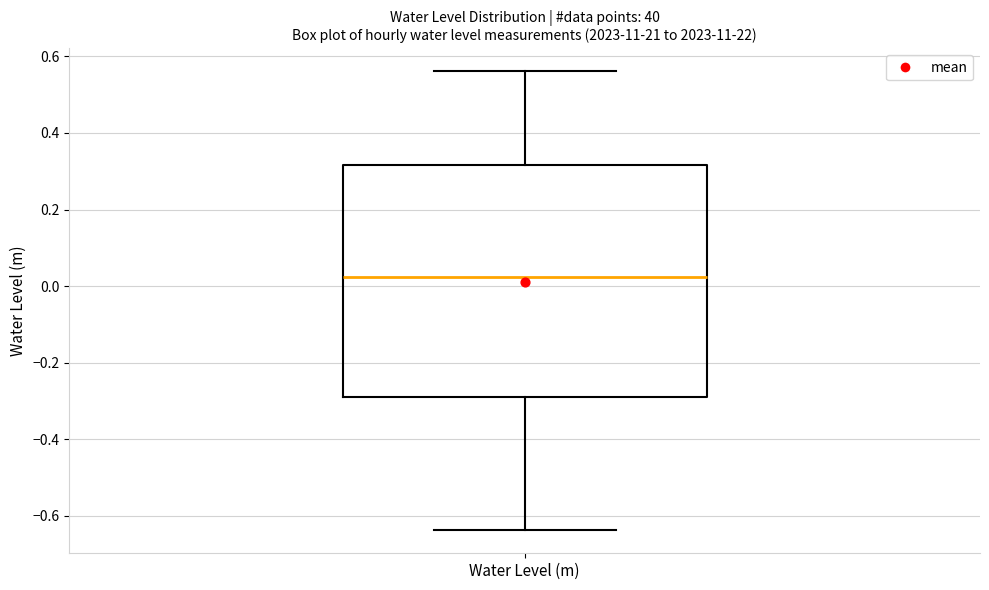

Read this box plot against the y-axis: the position of the median line, the range covered by the box, and the ends of both whiskers. The values are not printed on the chart, so give them approximately, as read against the axis.

median 0.02, box -0.28 to 0.32, whiskers -0.64 to 0.56